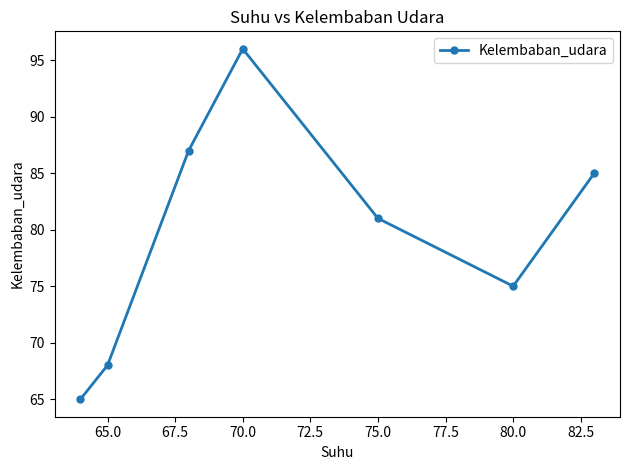

What is the value of the 1st point from the left?

65